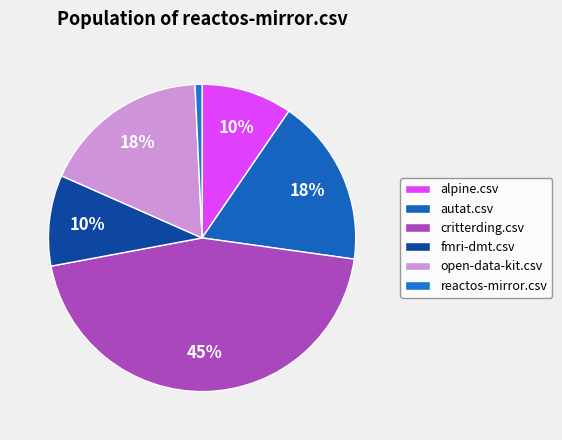

How many slices are in this pie chart?

6